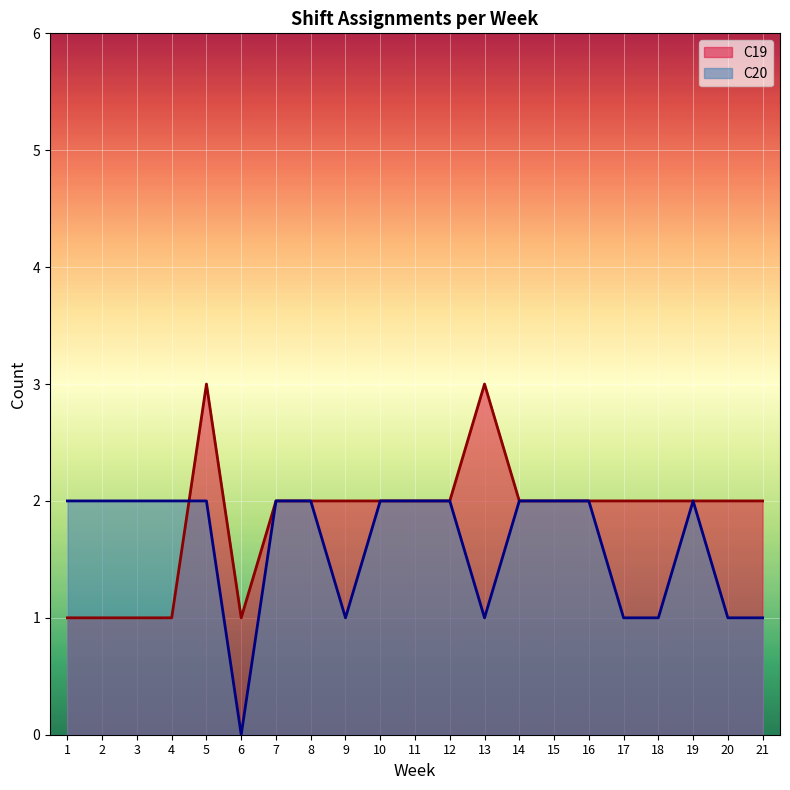

What is the sum of all C19_count values?

39